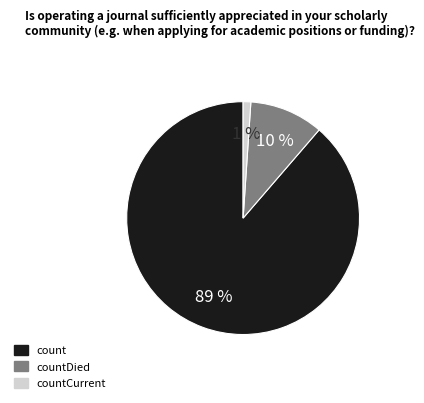

To the nearest percent, what is the difference between the largest and smallest slice percentages?

88%